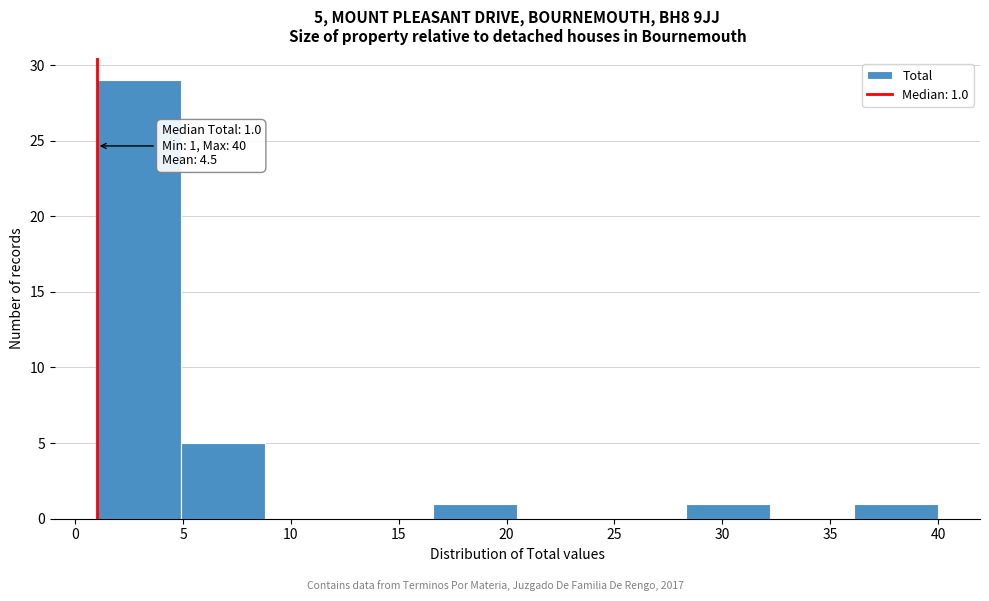

Over which range of the x-axis is the bar tallest?

1.0 to 4.9